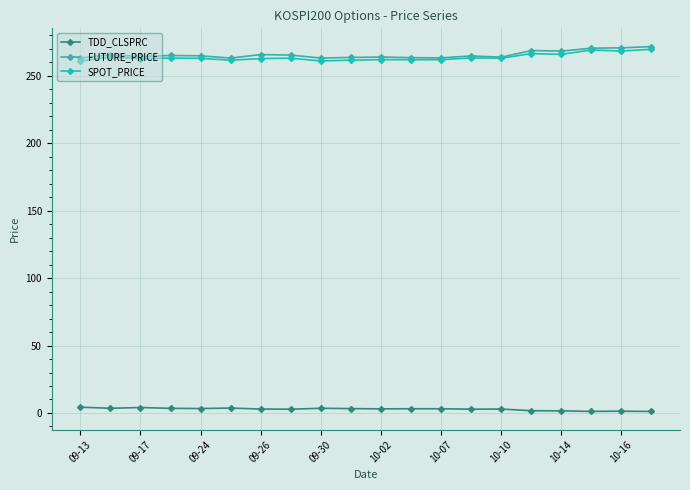

True or false: SPOT_PRICE has more than 2 interior local peaks.

True